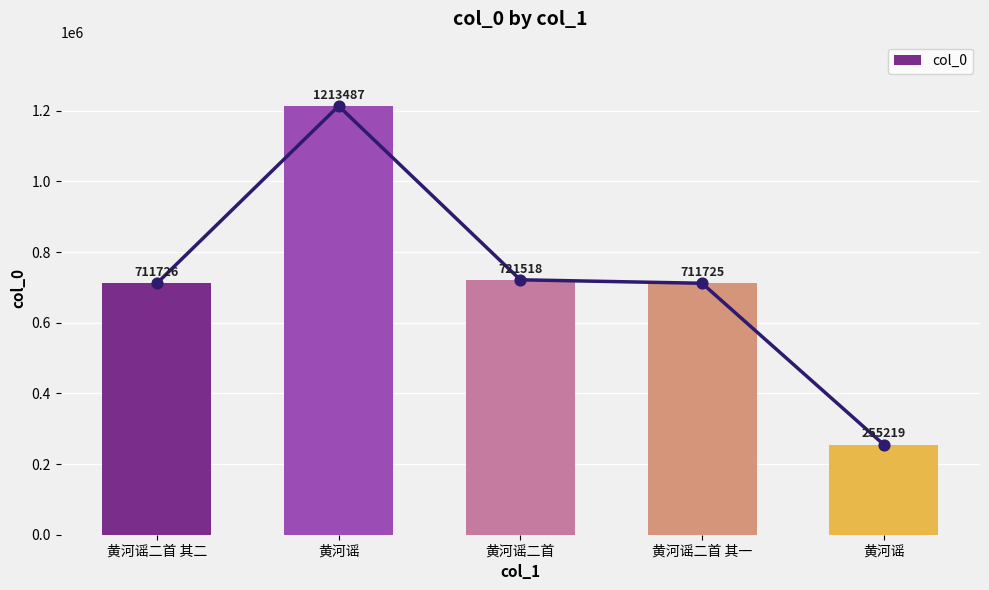

Between 黄河谣 and 黄河谣二首 其一, which is larger?

黄河谣